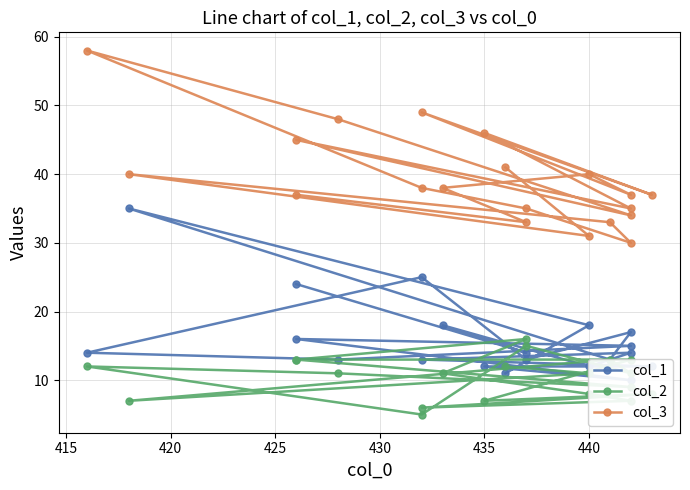

Is it true that col_3 equals 55 at 18?

False